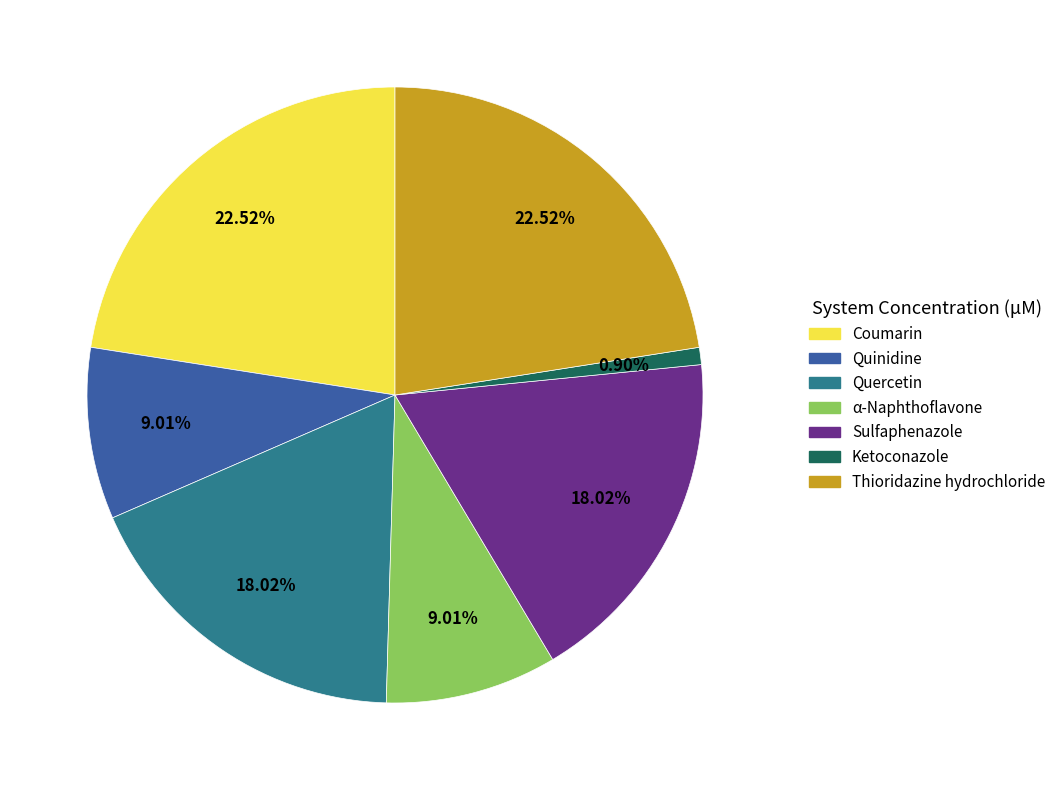

How many segments does this pie chart have?

7